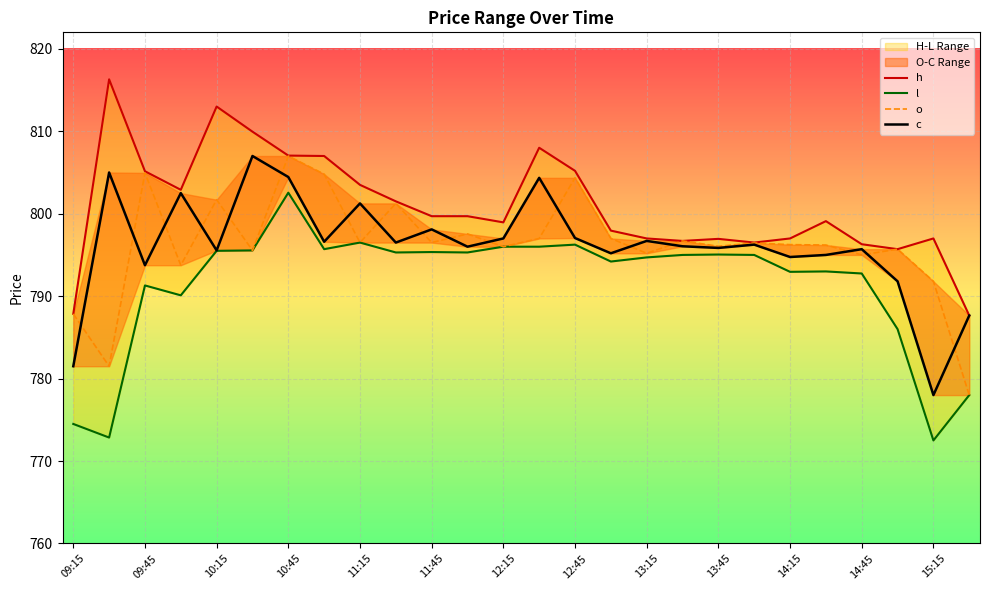

Which has a higher value, 11:15 or 09:45?

09:45